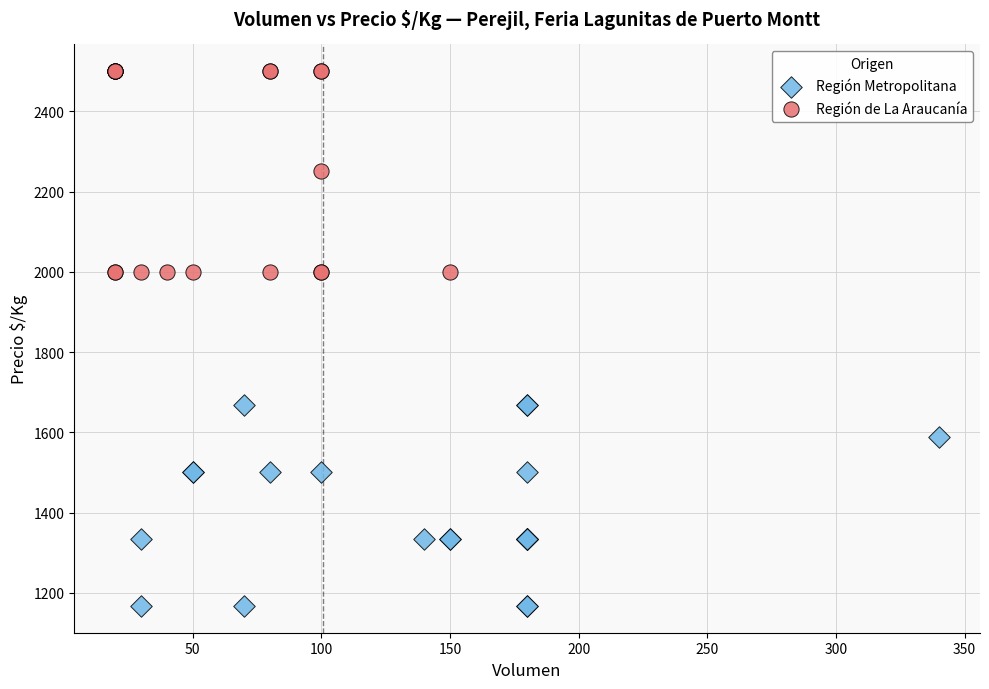

Which series contains the highest Y value?

Región de La Araucanía